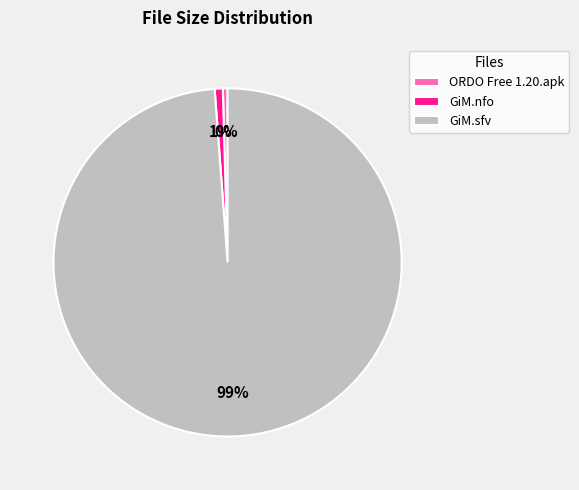

Which slice is the largest?

GiM.sfv